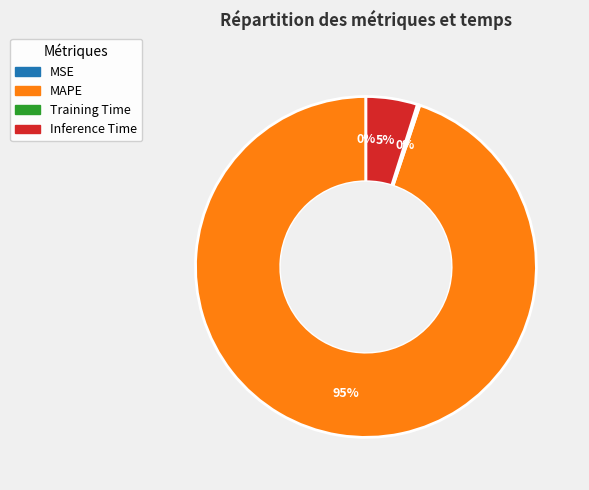

Is MAPE the majority of the pie?

Yes